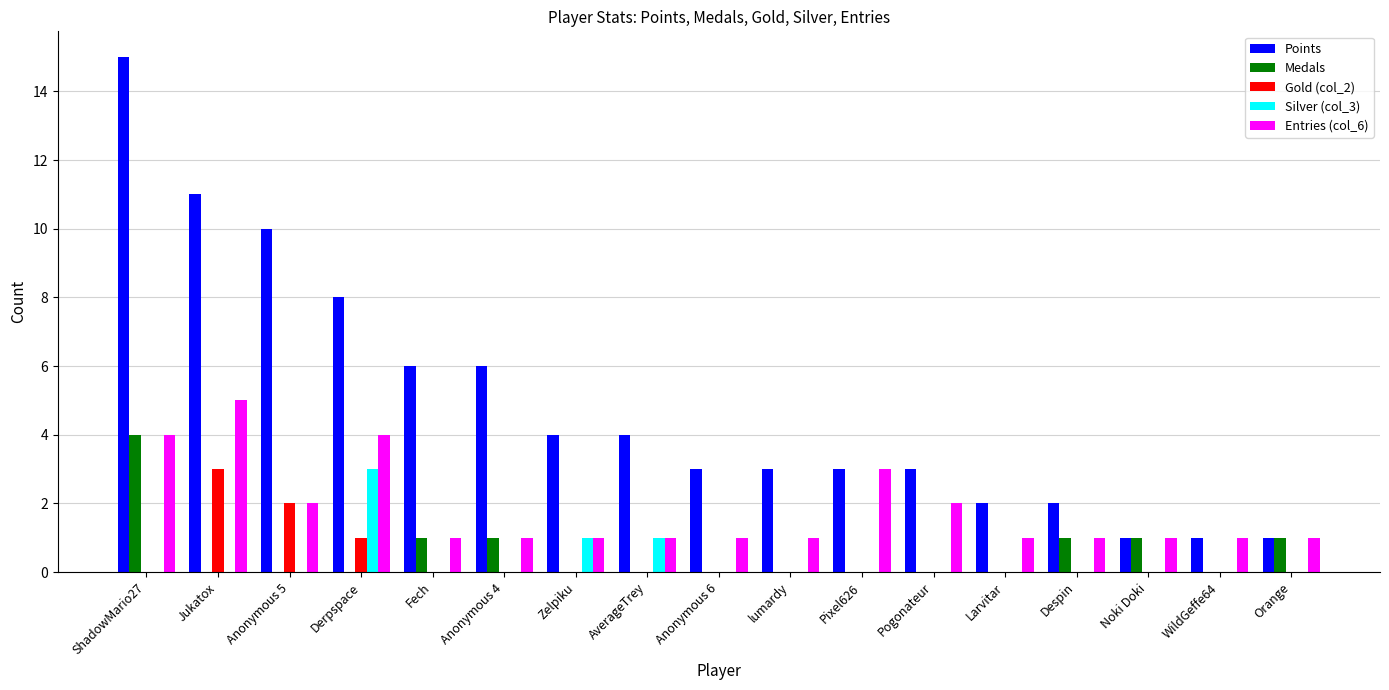

Is the value of Entries (col_6) at Orange greater than the value of Points at lumardy?

No